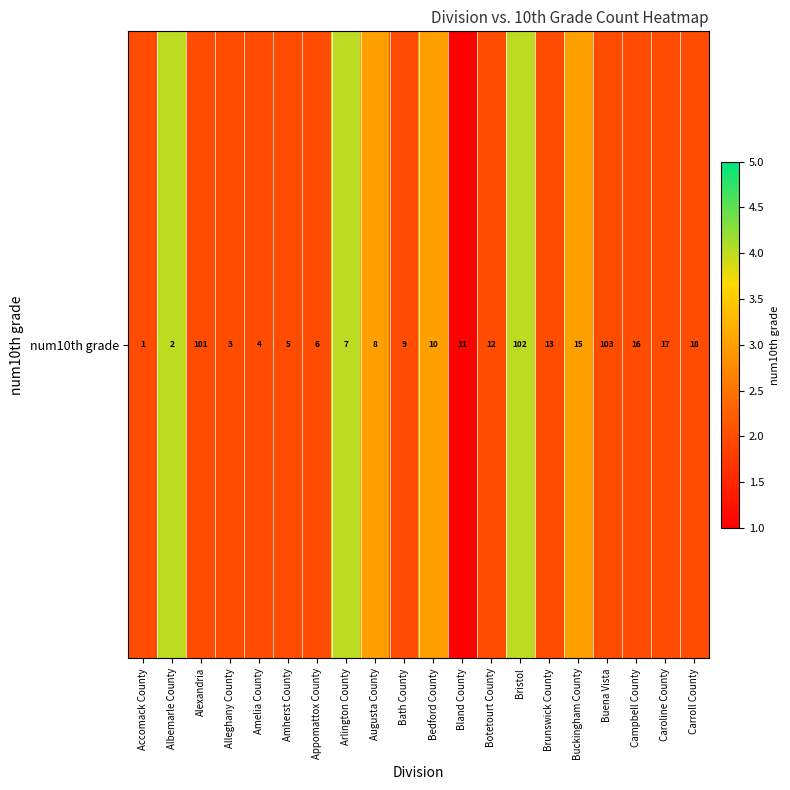

Reading right to left, list all the values displayed in this chart.

Carroll County=2	Caroline County=2	Campbell County=2	Buena Vista=2	Buckingham County=3	Brunswick County=2	Bristol=4	Botetourt County=2	Bland County=1	Bedford County=3	Bath County=2	Augusta County=3	Arlington County=4	Appomattox County=2	Amherst County=2	Amelia County=2	Alleghany County=2	Alexandria=2	Albemarle County=4	Accomack County=2